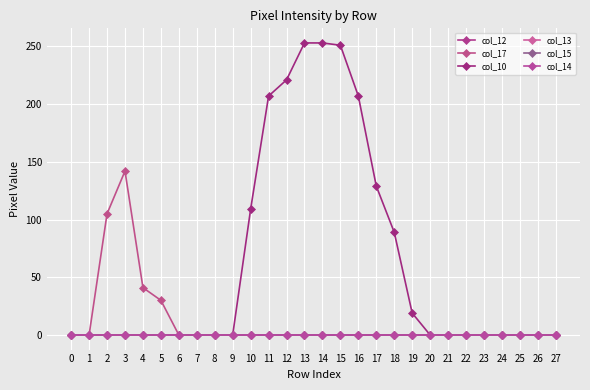

Reading right to left, list all the values displayed in this chart.

col_12: 0	0	0	0	0	0	0	0	0	0	0	0	0	0	0	0	0	0	0	0	0	0	0	0	0	0	0	0
col_17: 0	0	0	0	0	0	0	0	0	0	0	0	0	0	0	0	0	0	0	0	0	0	30	41	142	105	0	0
col_10: 0	0	0	0	0	0	0	0	19	89	129	207	251	253	253	221	207	109	0	0	0	0	0	0	0	0	0	0
col_13: 0	0	0	0	0	0	0	0	0	0	0	0	0	0	0	0	0	0	0	0	0	0	0	0	0	0	0	0
col_15: 0	0	0	0	0	0	0	0	0	0	0	0	0	0	0	0	0	0	0	0	0	0	0	0	0	0	0	0
col_14: 0	0	0	0	0	0	0	0	0	0	0	0	0	0	0	0	0	0	0	0	0	0	0	0	0	0	0	0